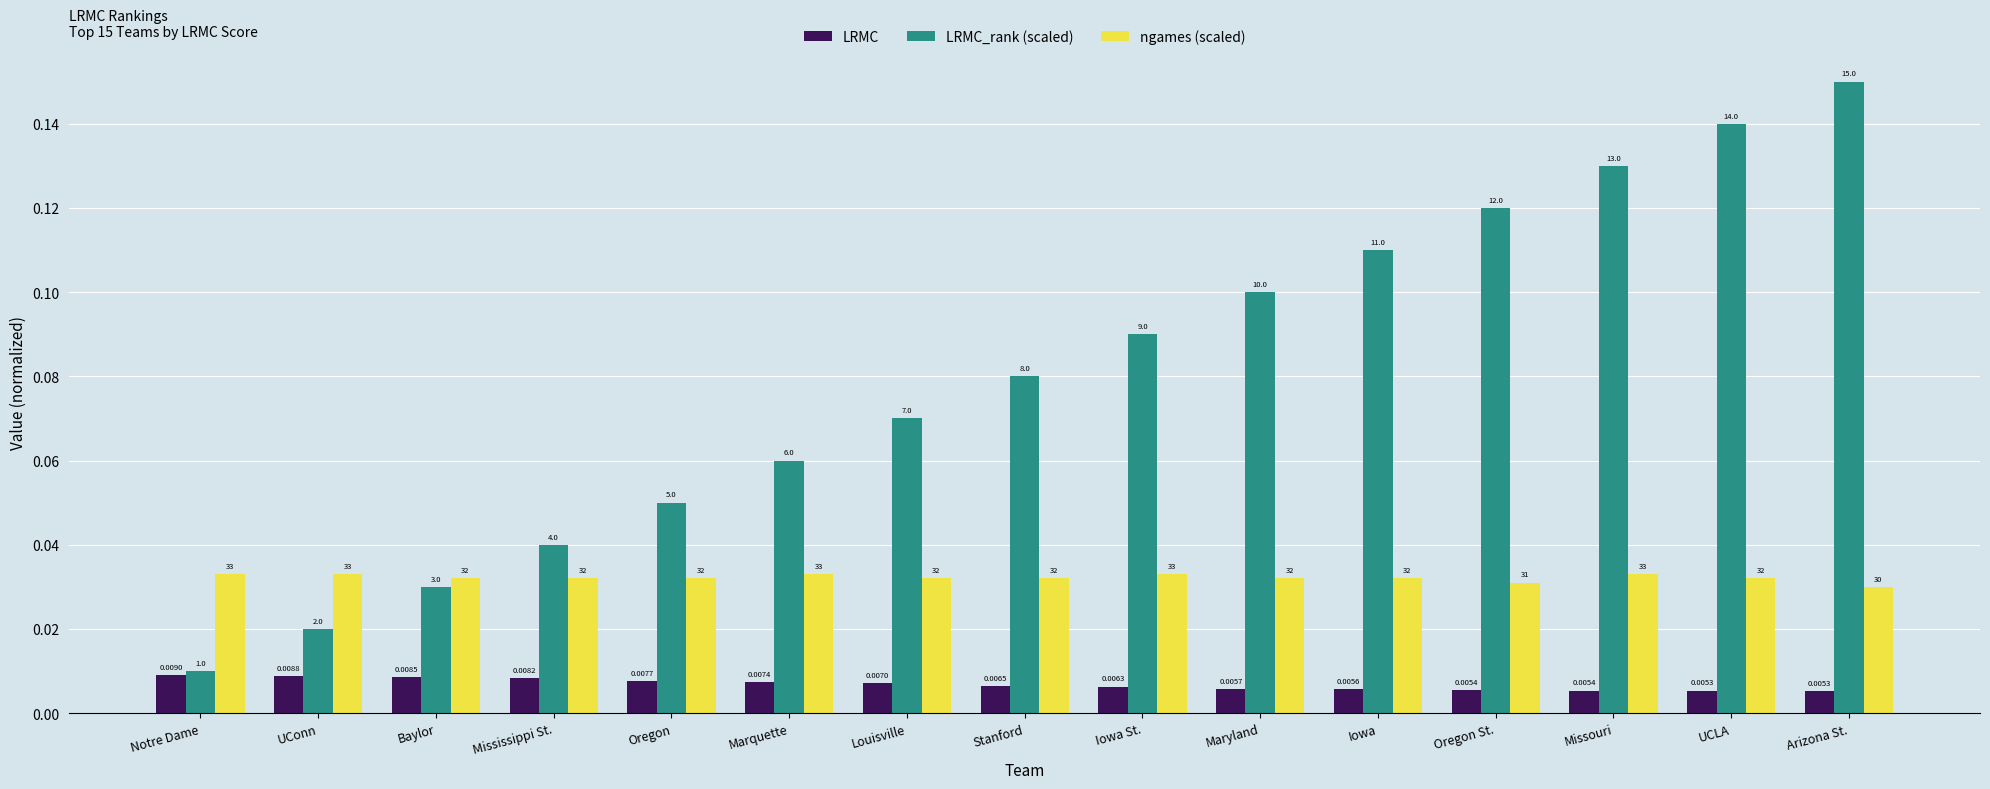

What are all the series names shown in the legend?

LRMC, LRMC_rank (scaled), ngames (scaled)